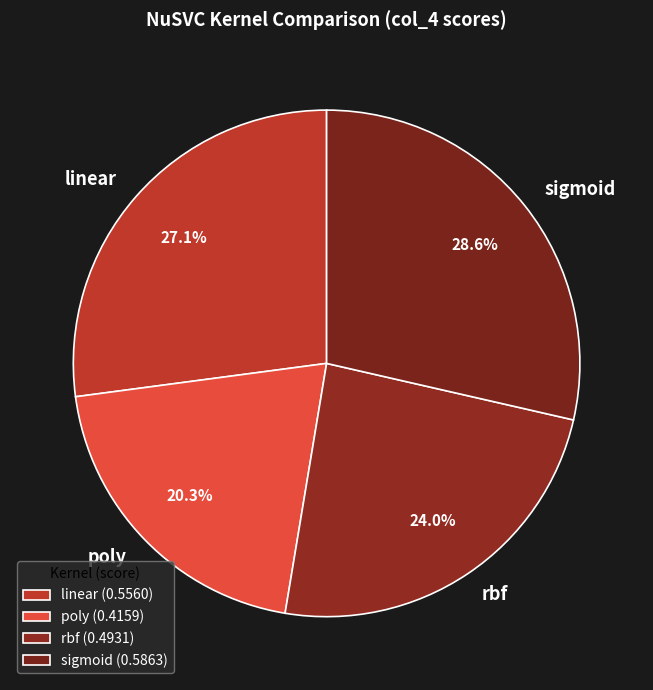

True or false: poly accounts for 33% of the total.

False